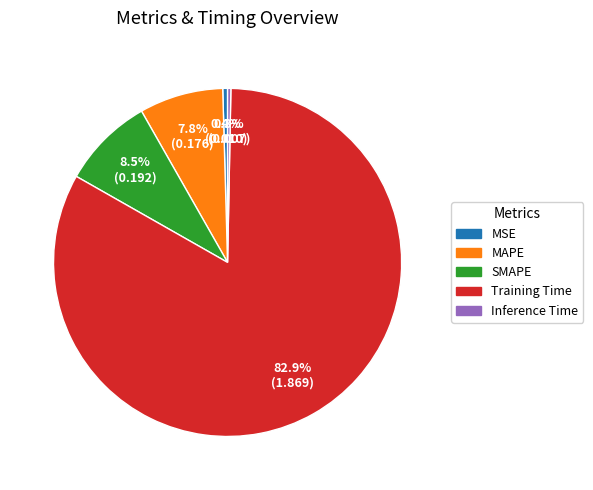

Is it true that MSE is 14% of the pie?

False